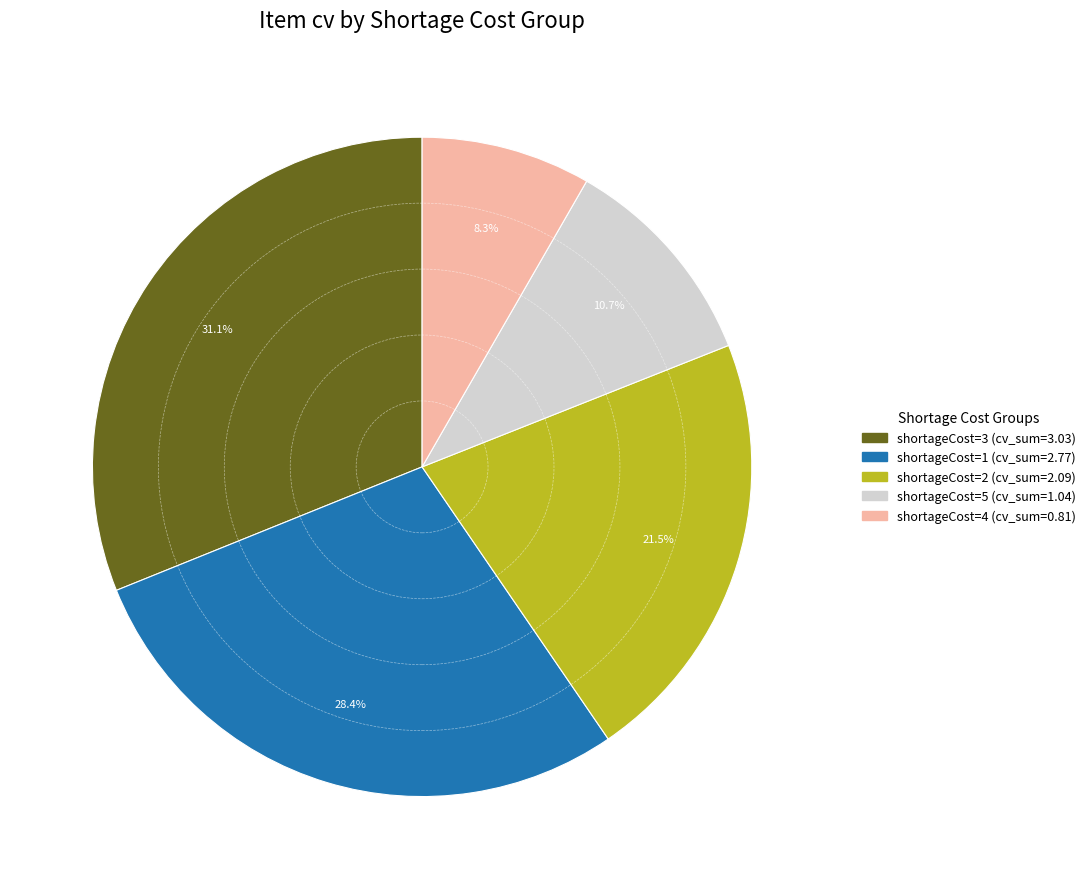

Is there a majority slice in this chart?

No